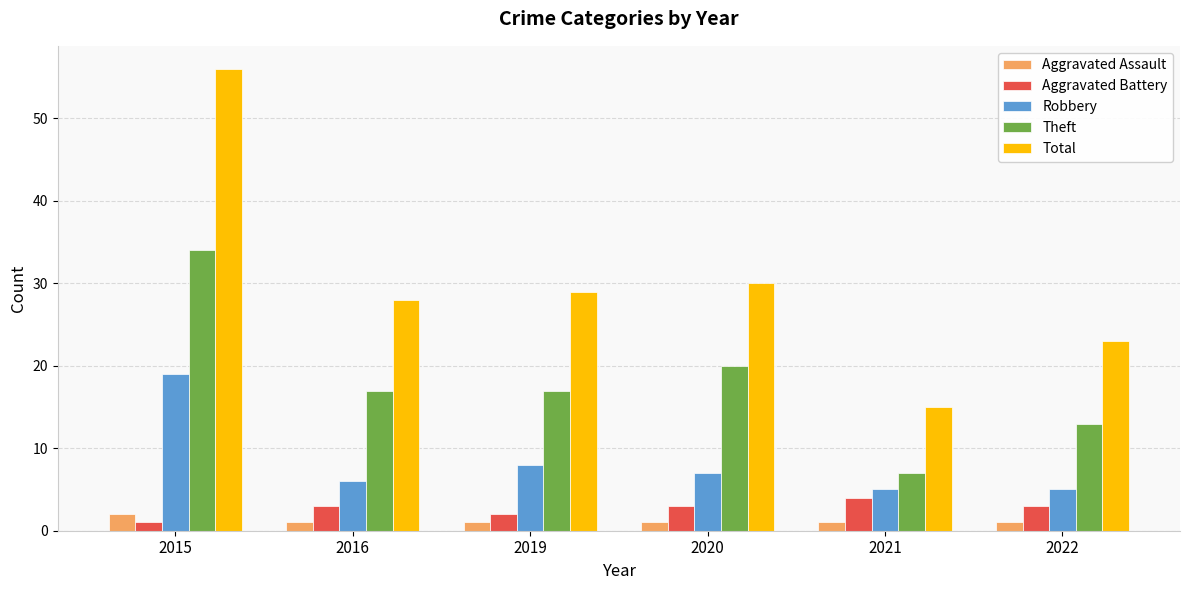

Reading left to right, list all the values displayed in this chart.

Aggravated Assault: 2	1	1	1	1	1
Aggravated Battery: 1	3	2	3	4	3
Robbery: 19	6	8	7	5	5
Theft: 34	17	17	20	7	13
Total: 56	28	29	30	15	23